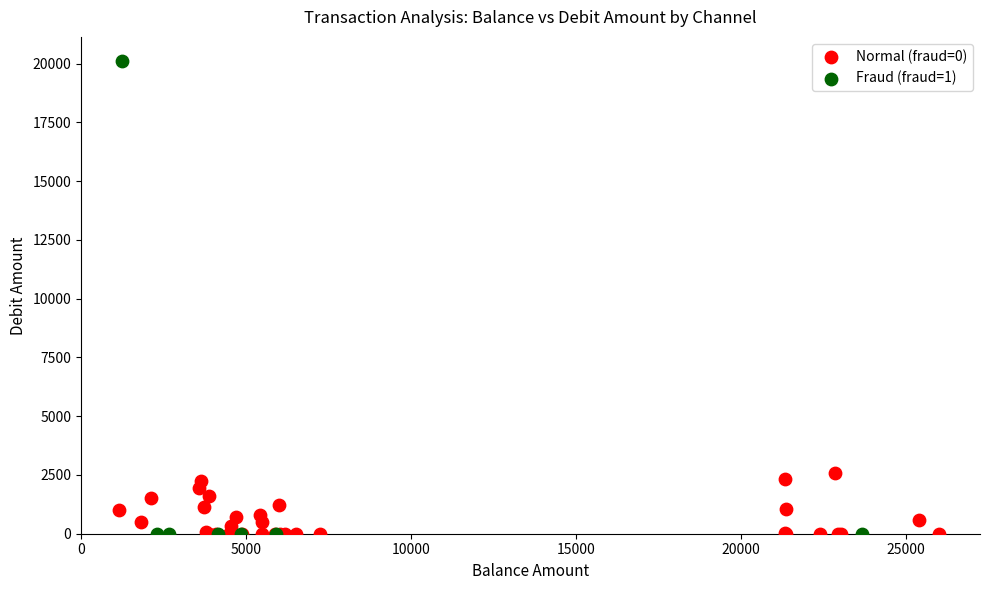

Which series reaches the maximum Y coordinate?

Fraud (fraud=1)